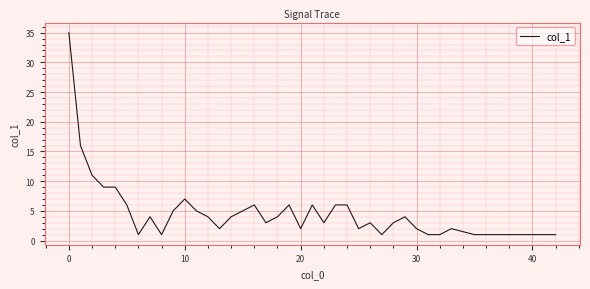

What is the difference between the maximum and minimum values?

34